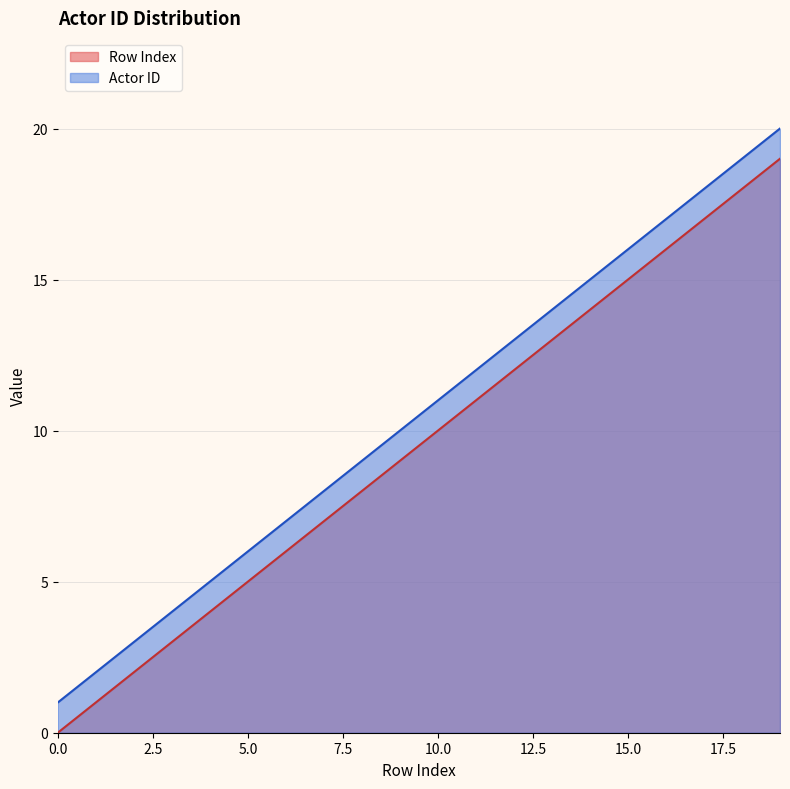

What are all the series names shown in the legend?

Row Index, Actor ID